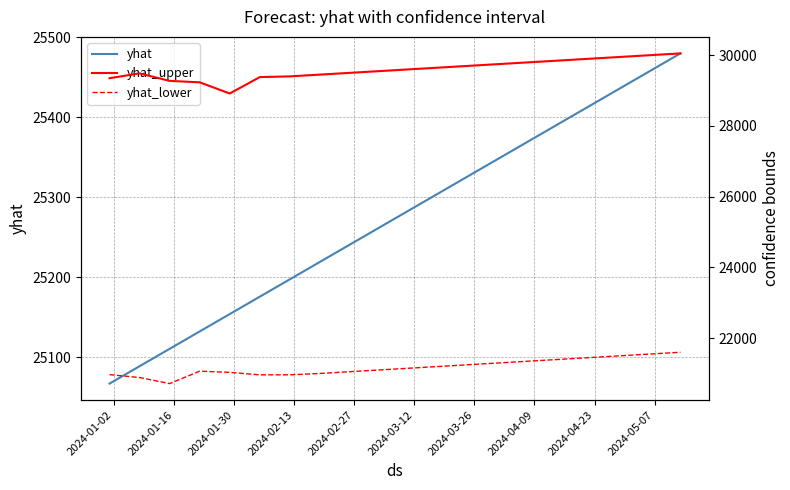

Reading right to left, extract all data points from this chart.

yhat: 25480.1	25458.4	25436.6	25414.9	25393.2	25371.5	25349.7	25328.0	25306.3	25284.5	25262.8	25241.1	25219.3	25197.6	25175.9	25154.1	25132.4	25110.7	25089.0	25067.2
yhat_upper: 30050.0	30000.0	29950.0	29900.0	29850.0	29800.0	29750.0	29700.0	29650.0	29600.0	29550.0	29500.0	29450.0	29400.0	29379.7	28915.7	29232.0	29272.6	29485.1	29349.0
yhat_lower: 21600.0	21550.0	21500.0	21450.0	21400.0	21350.0	21300.0	21250.0	21200.0	21150.0	21100.0	21050.0	21000.0	20962.0	20960.9	21031.2	21065.1	20714.4	20885.0	20967.4